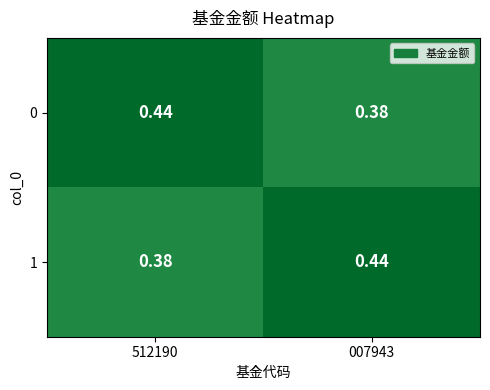

Is the value of 1 at 007943 greater than the value of 0 at 007943?

Yes